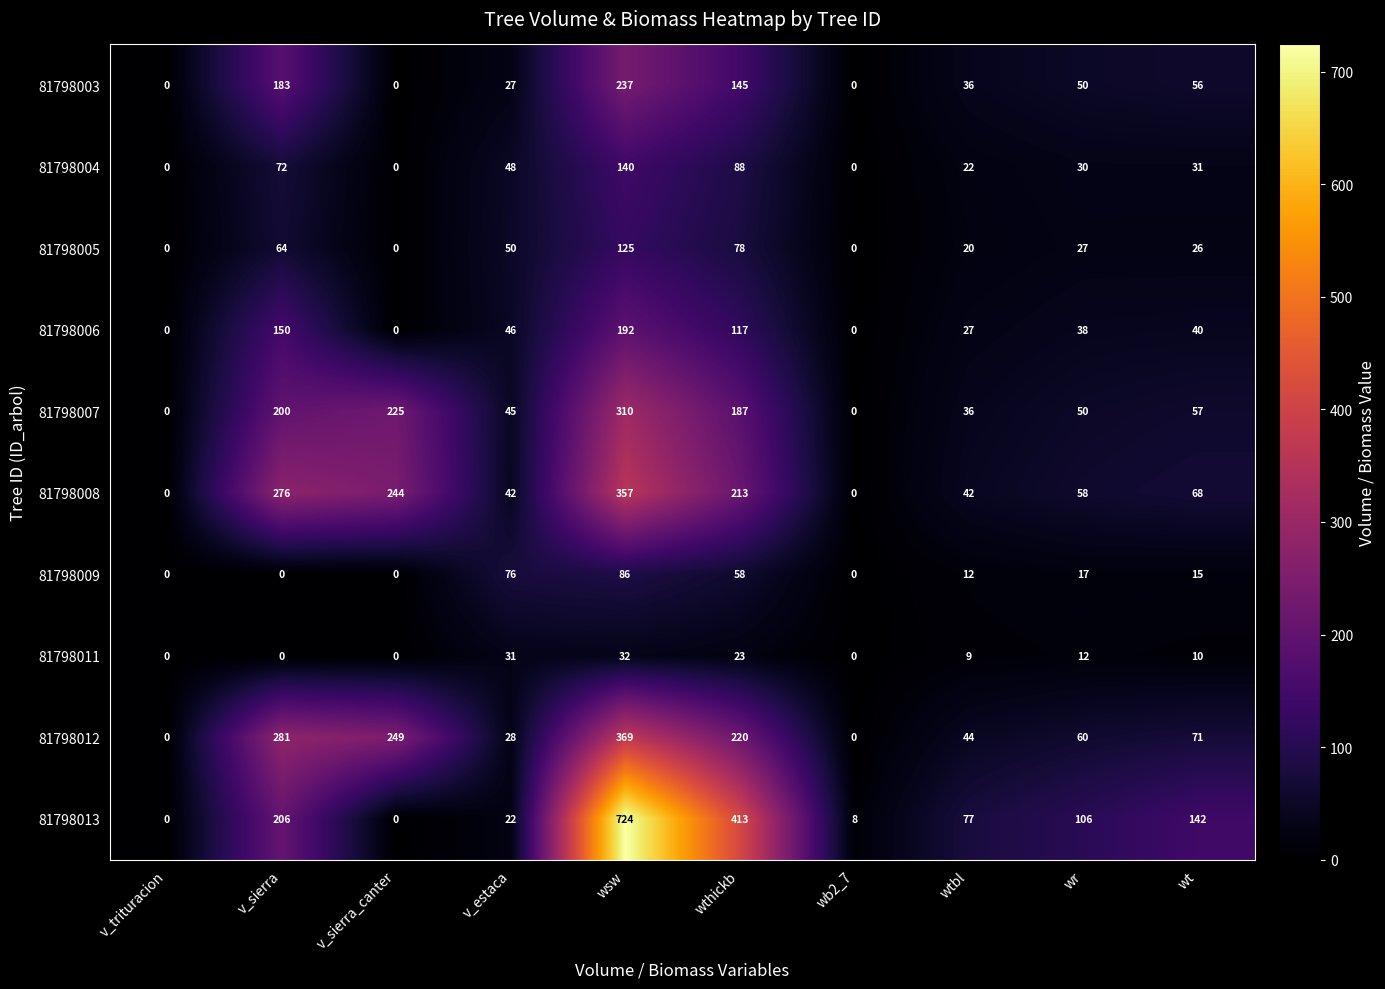

What is the average value of the 81798007 series?

111